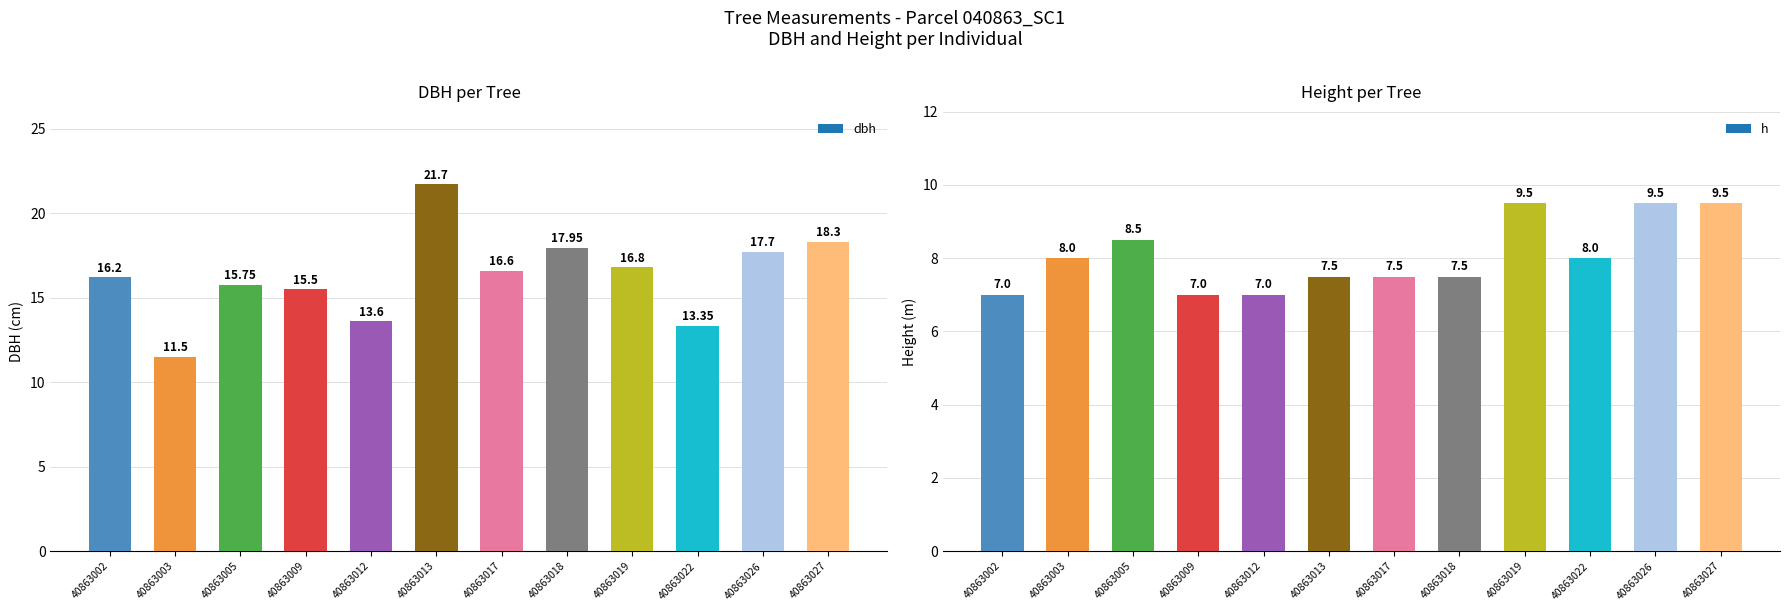

What is the value of the h bar at the 9th from the left?

9.5